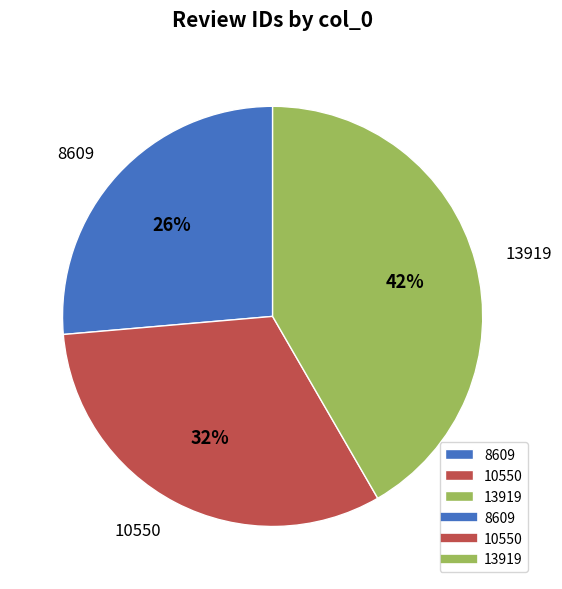

Which slice is the largest?

13919